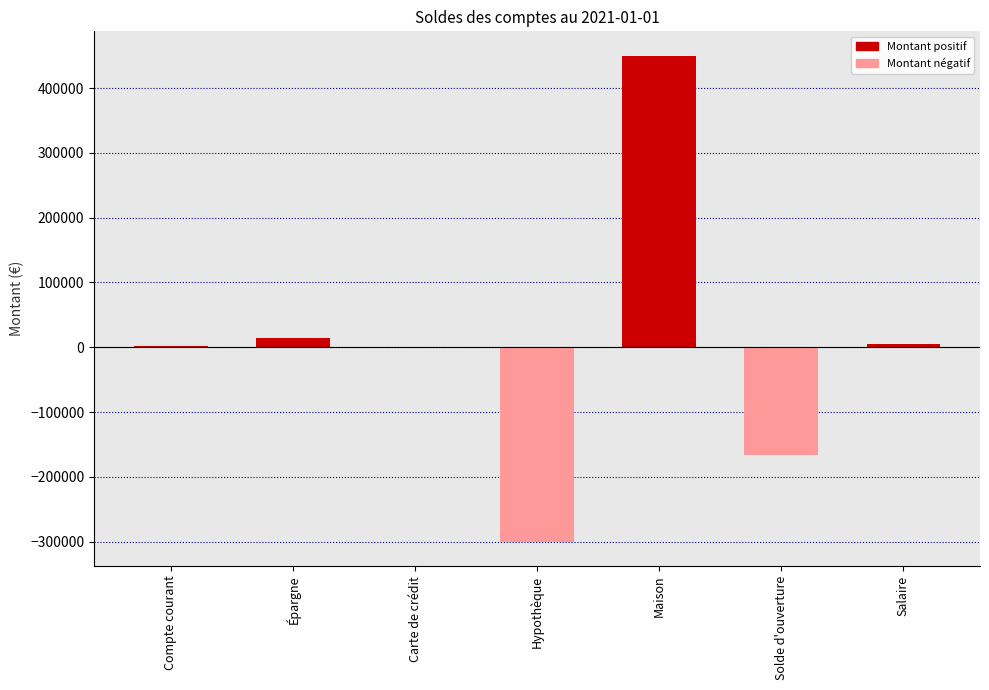

Which has a higher value, Carte de crédit or Maison?

Maison